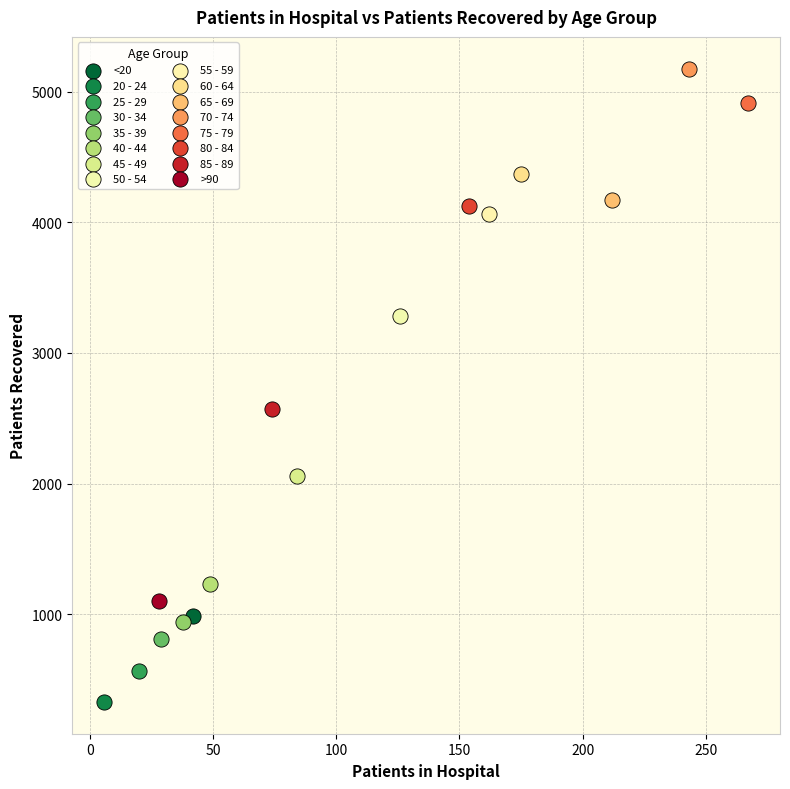

What are all the series names shown in the legend?

<20, 20 - 24, 25 - 29, 30 - 34, 35 - 39, 40 - 44, 45 - 49, 50 - 54, 55 - 59, 60 - 64, 65 - 69, 70 - 74, 75 - 79, 80 - 84, 85 - 89, >90